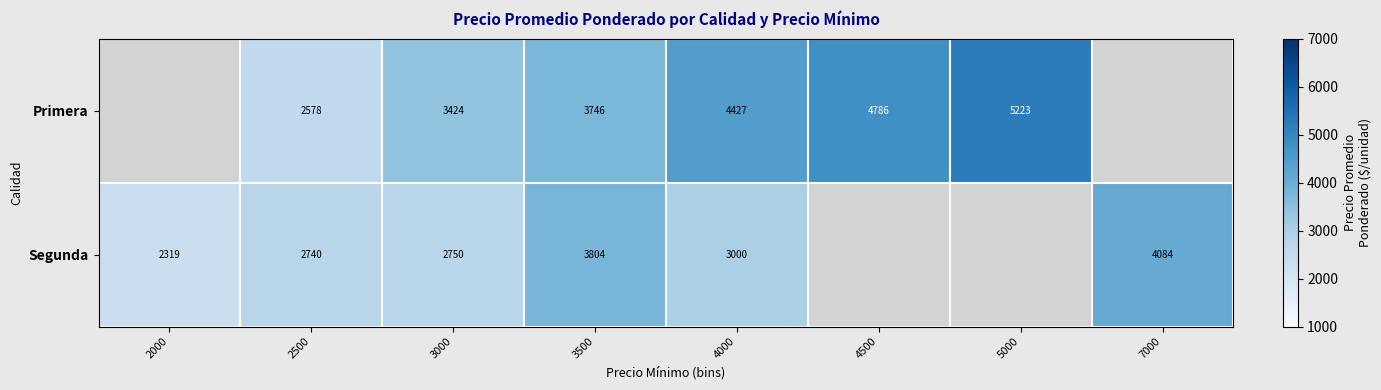

The Primera series shows 5223.0 at 5000. True or false?

True